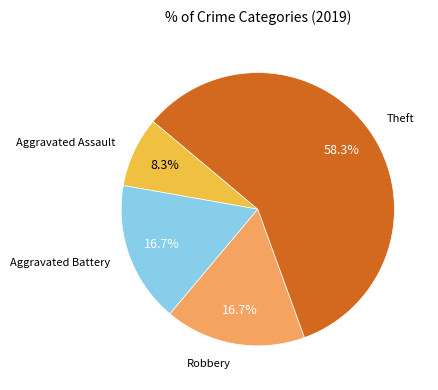

Is there any slice that represents more than half of the pie?

Yes